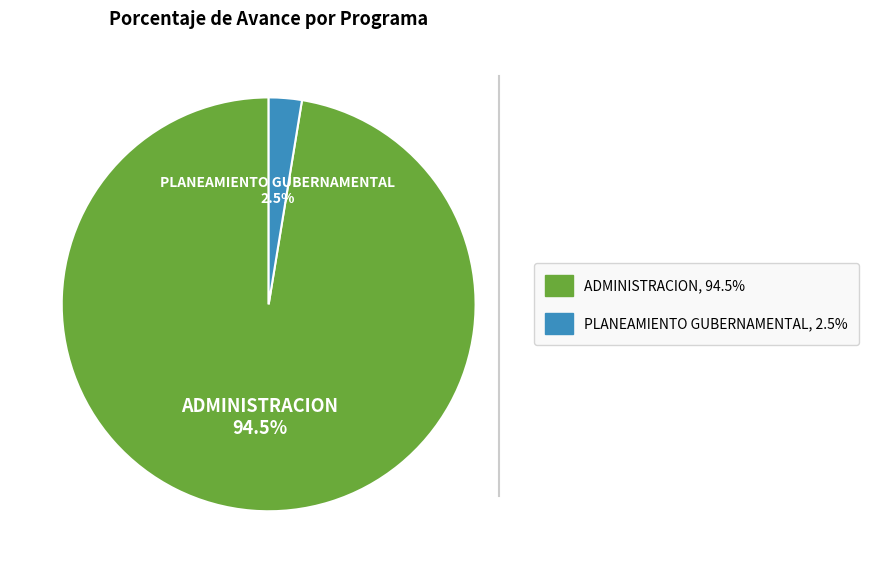

Does PLANEAMIENTO GUBERNAMENTAL account for over 50% of the chart?

No